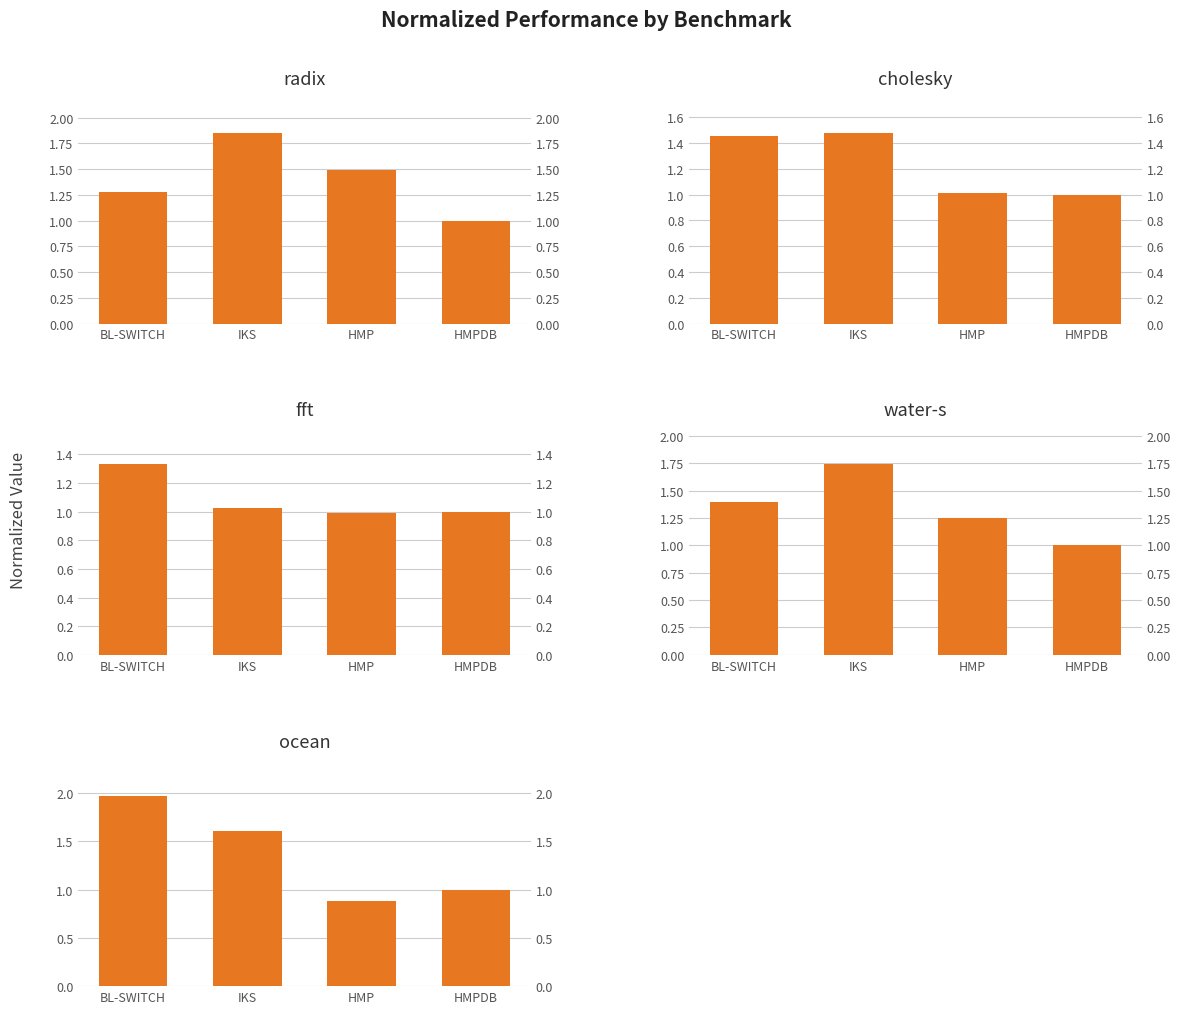

At which category is the sum across all series the highest?

IKS